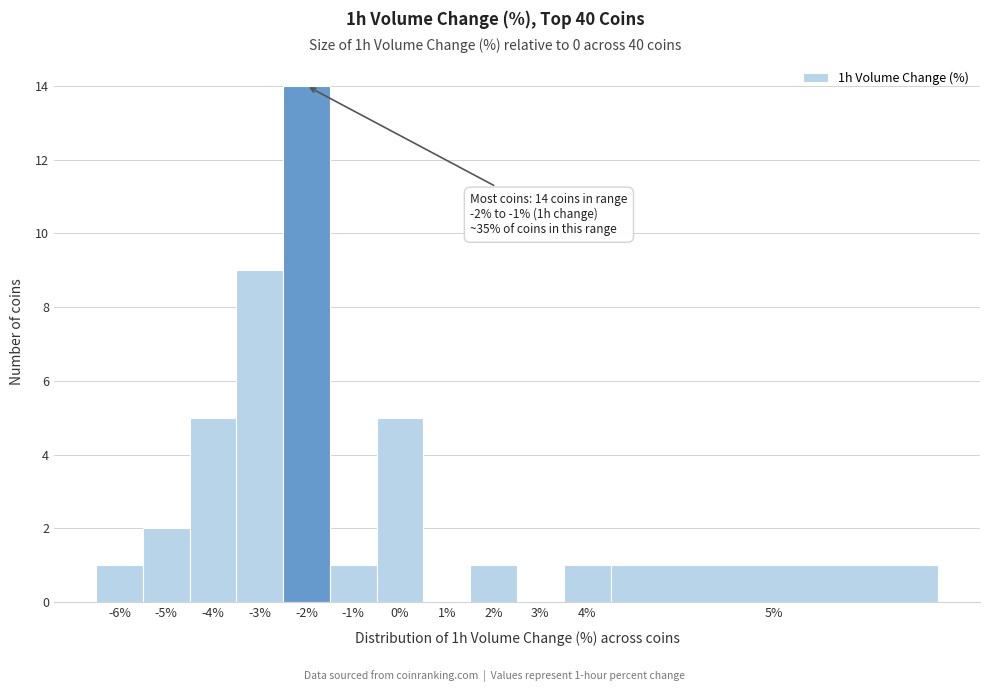

Reading left to right, what are all the values shown in this chart?

-6%=1	-5%=2	-4%=5	-3%=9	-2%=14	-1%=1	0%=5	1%=0	2%=1	3%=0	4%=1	5%=1